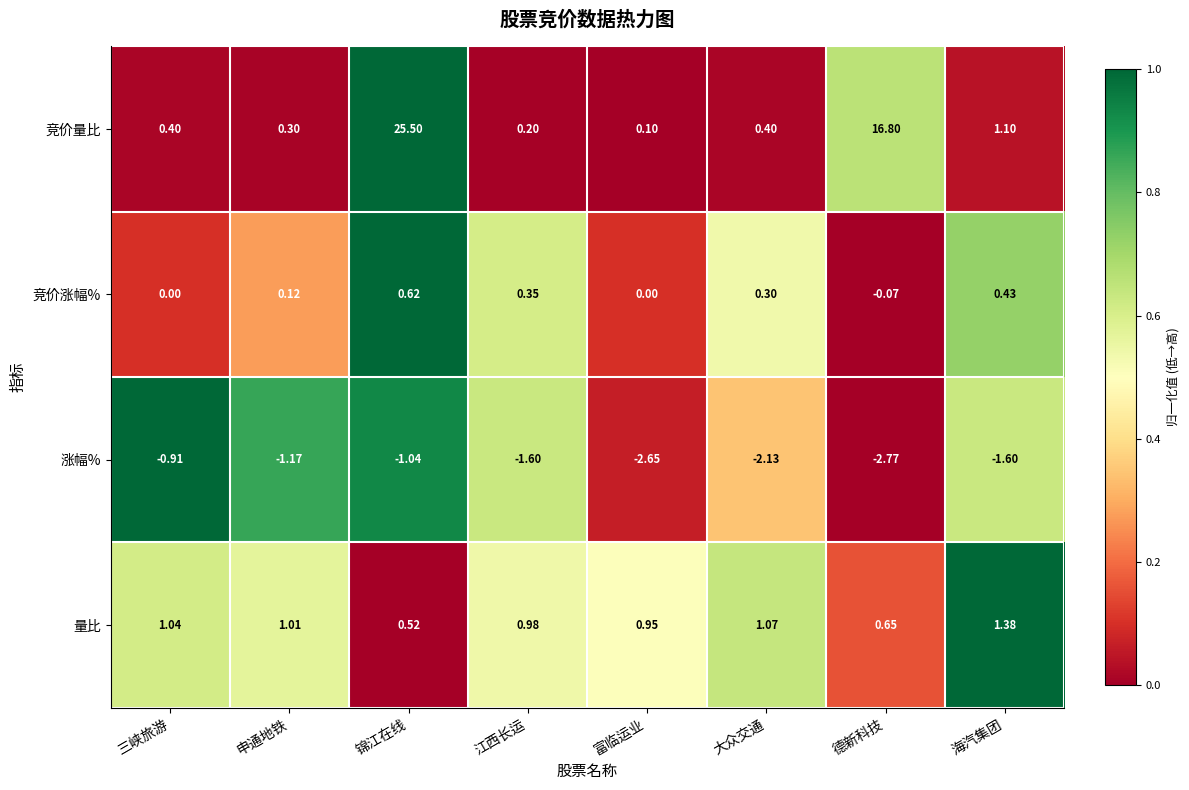

At which category is the sum across all series the highest?

锦江在线